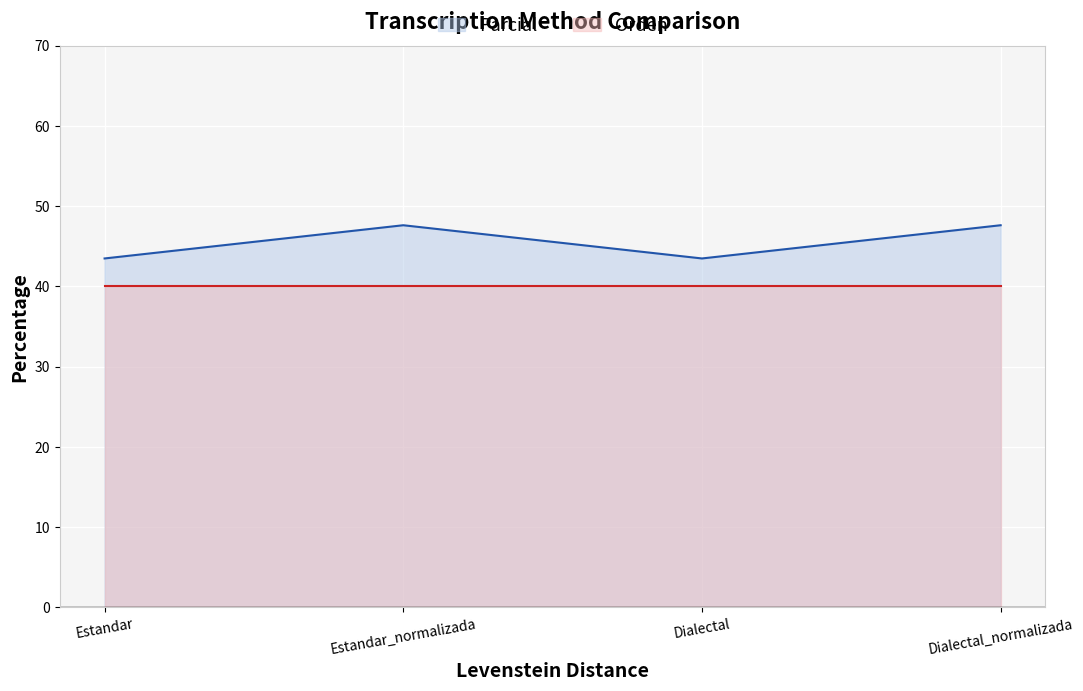

What is the greatest value displayed?

47.6